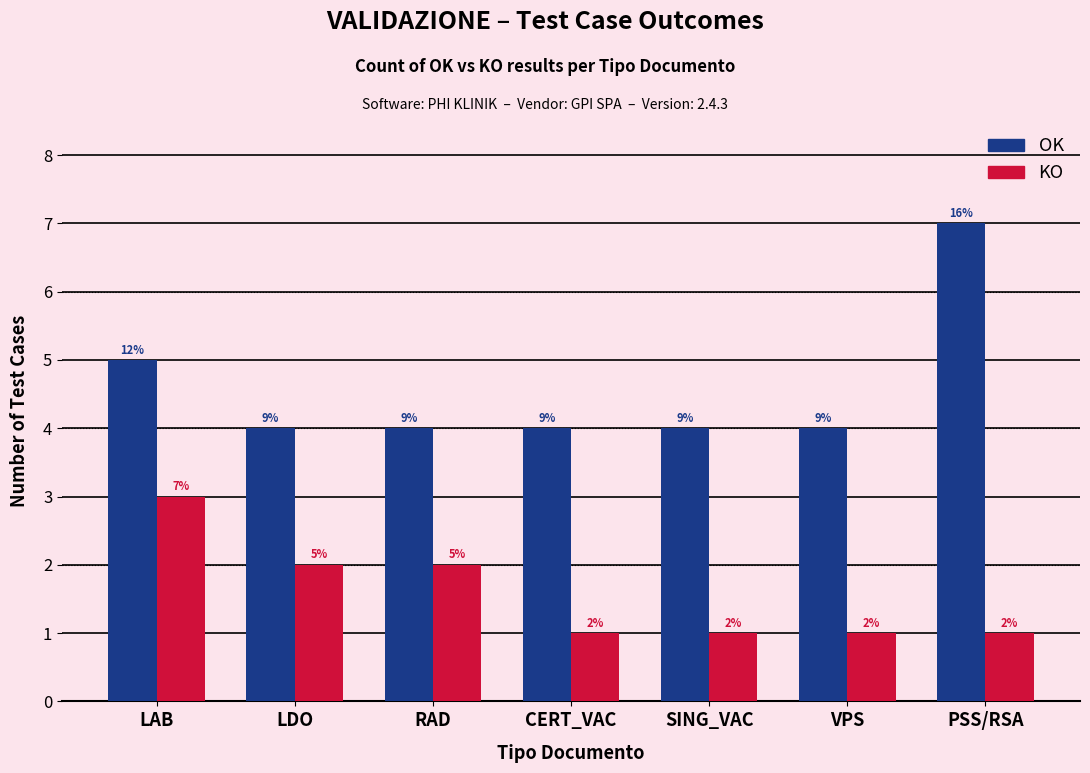

What is the label of the 4th bar from the right?

CERT_VAC